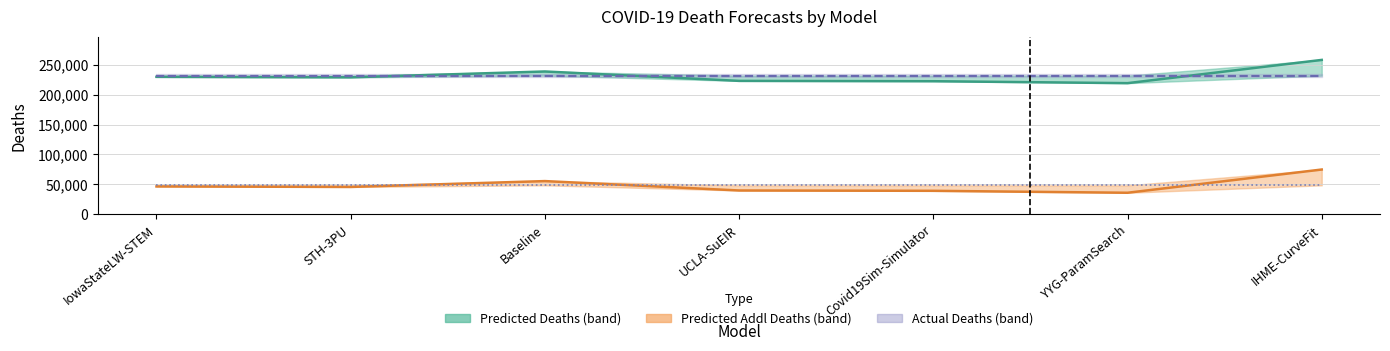

What is the difference between the maximum and minimum values in the predicted_deaths series?

38818.6